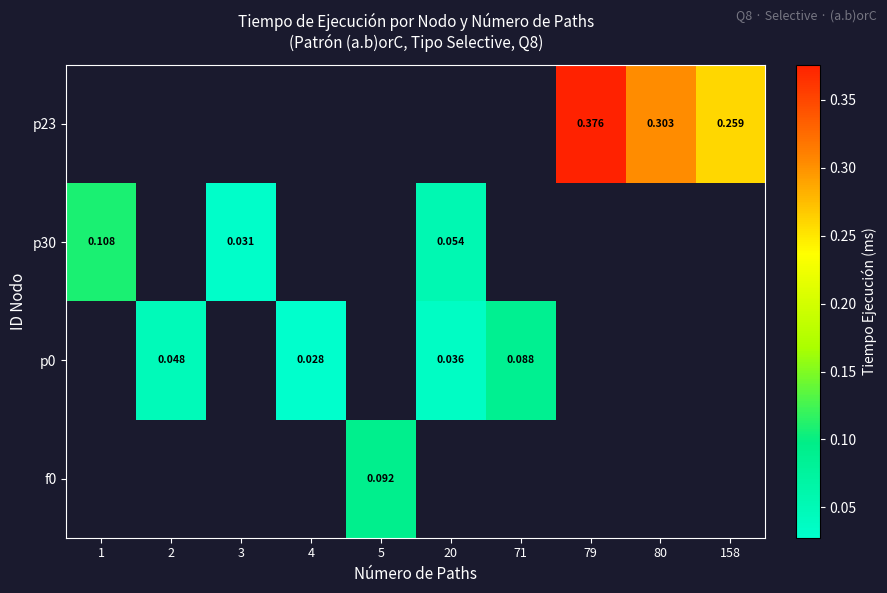

Is the value of p30 at 71 greater than the value of f0 at 158?

No